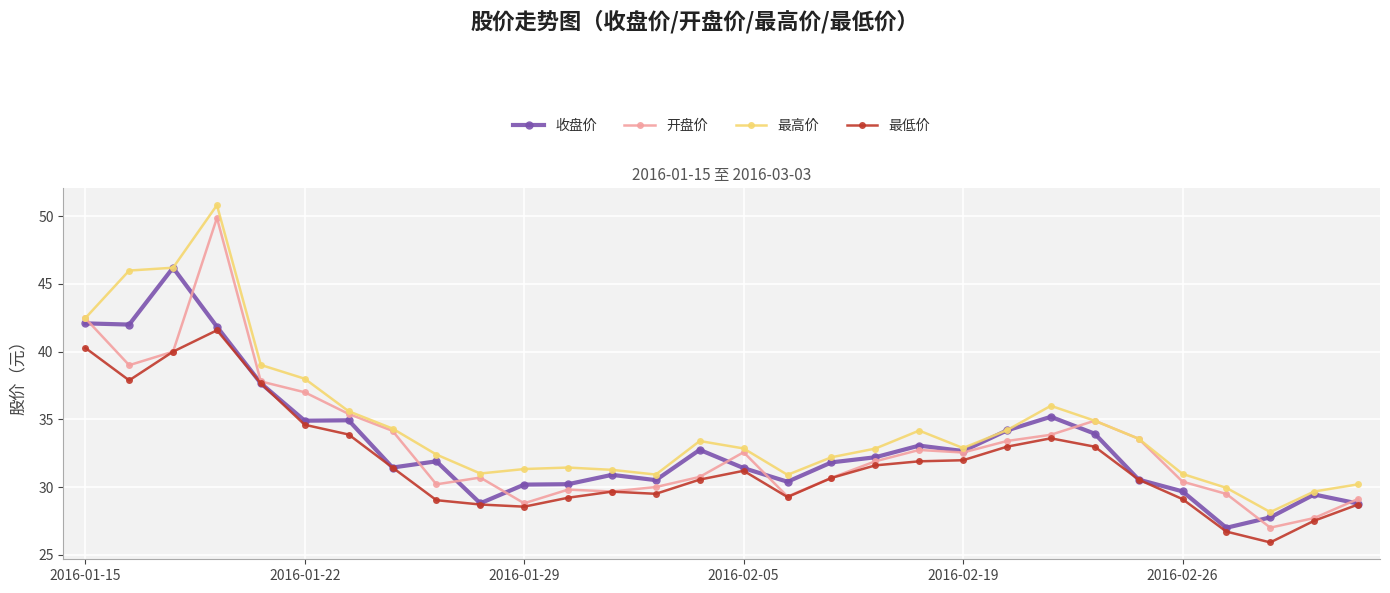

In 收盘价, how many points are lower than both neighbors (excluding endpoints)?

8